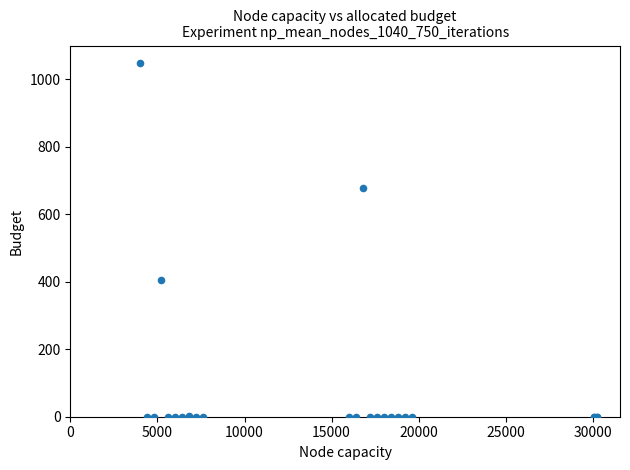

What Y value in the scatter plot is closest to 523?

405.9